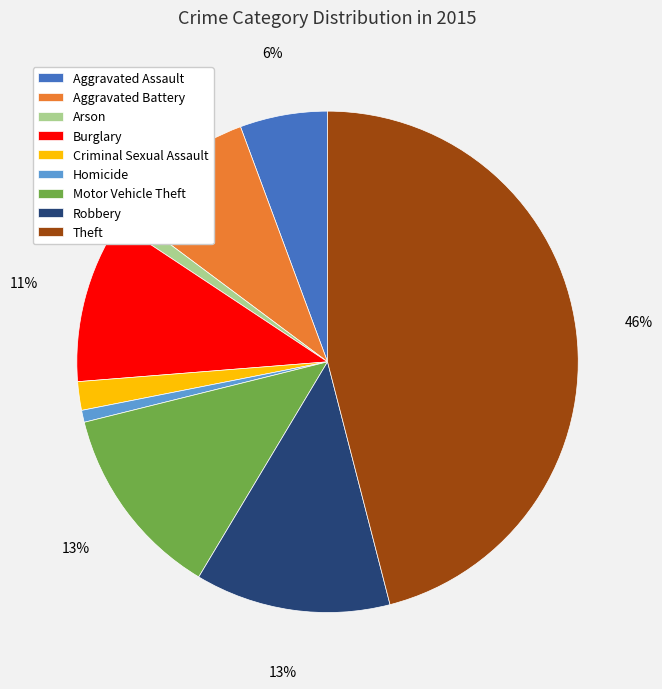

To the nearest percent, what is the average slice percentage?

11%